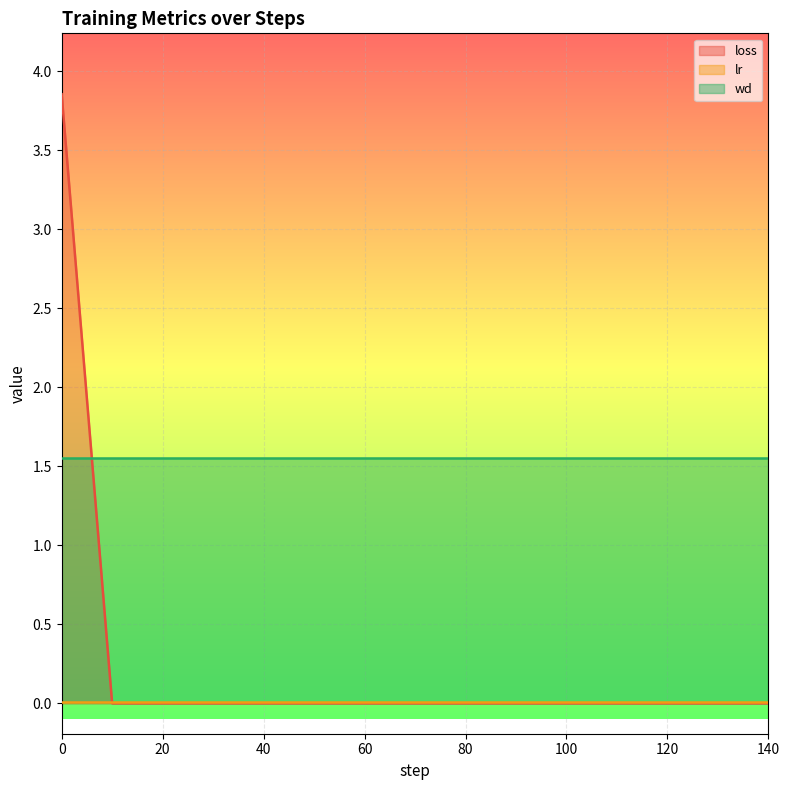

True or false: lr and wd intersect in this chart.

False